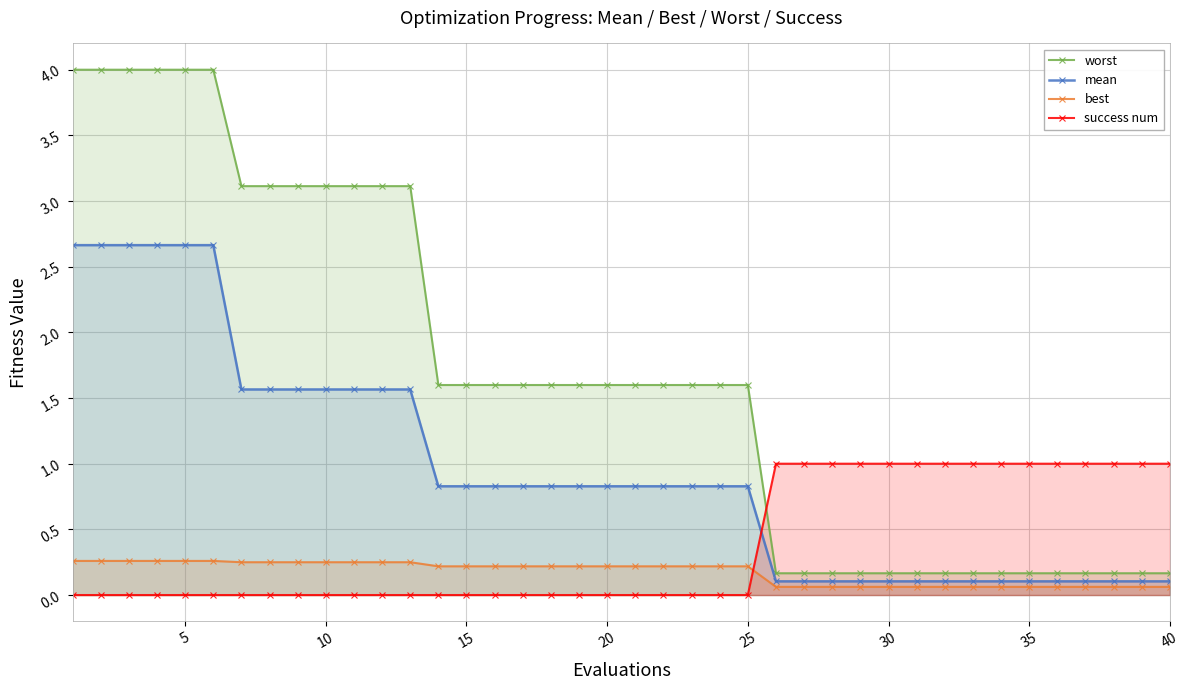

What is the average value of the worst series?

1.7